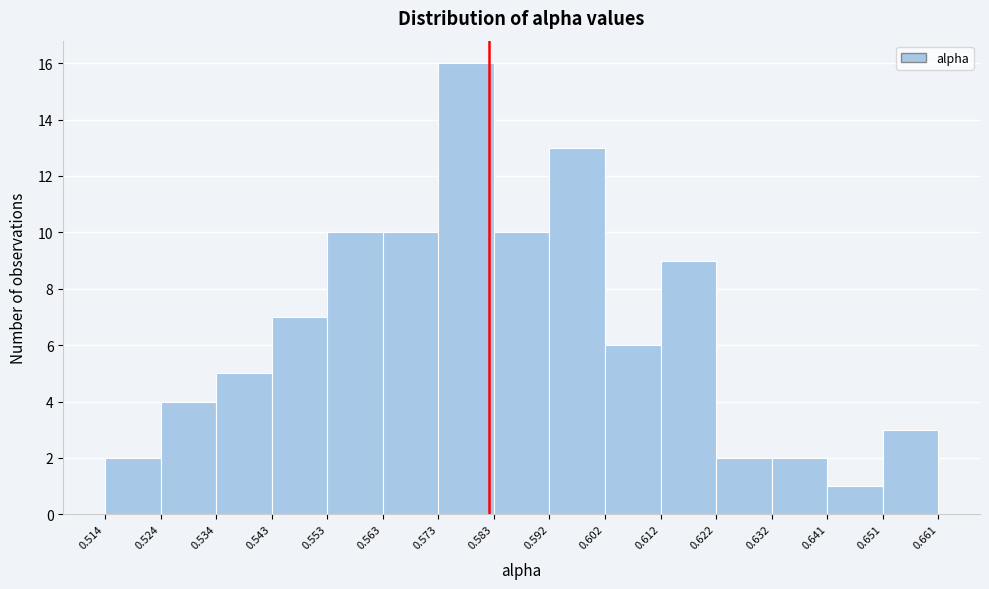

What is the height of the bar covering 0.592 to 0.602 on the x-axis? The values are not printed on the chart, so give them approximately, as read against the axis.

13